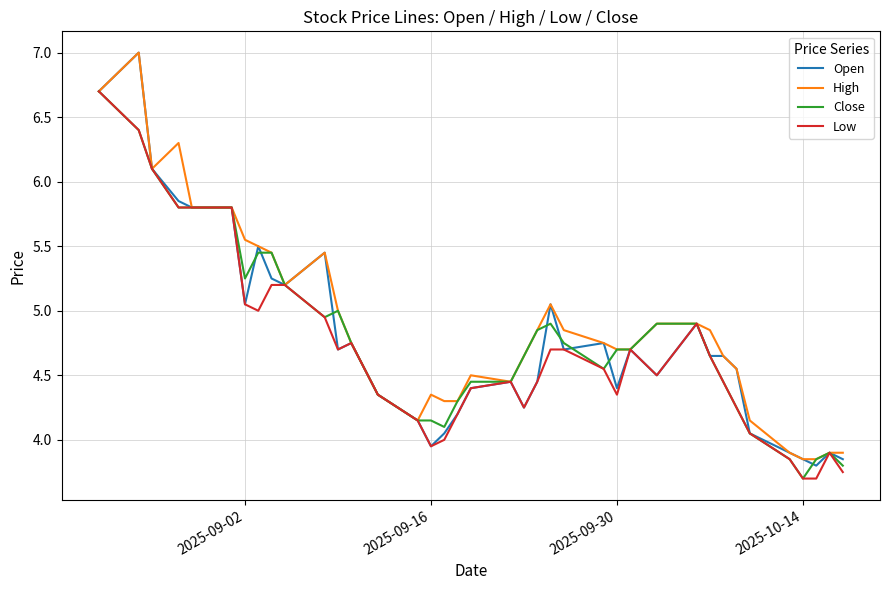

Which series has the widest spread of values?

Open